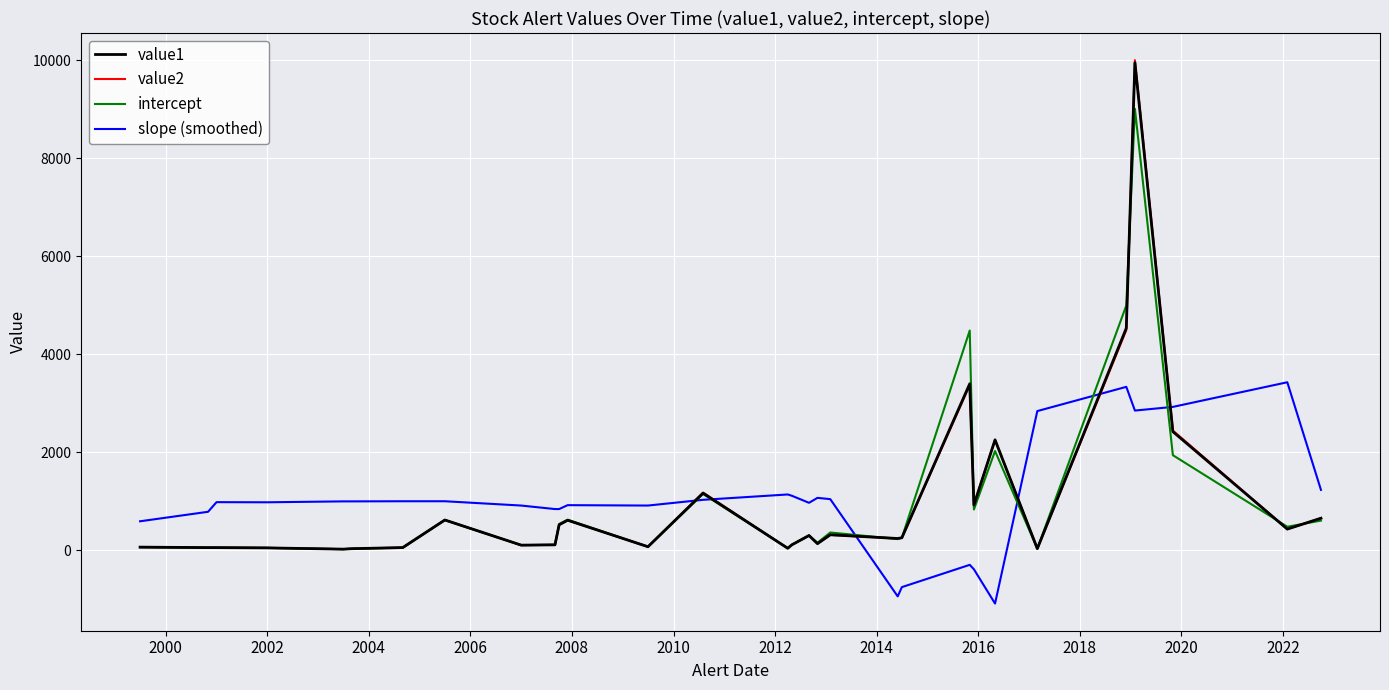

What is the smallest value displayed?

-1090.2